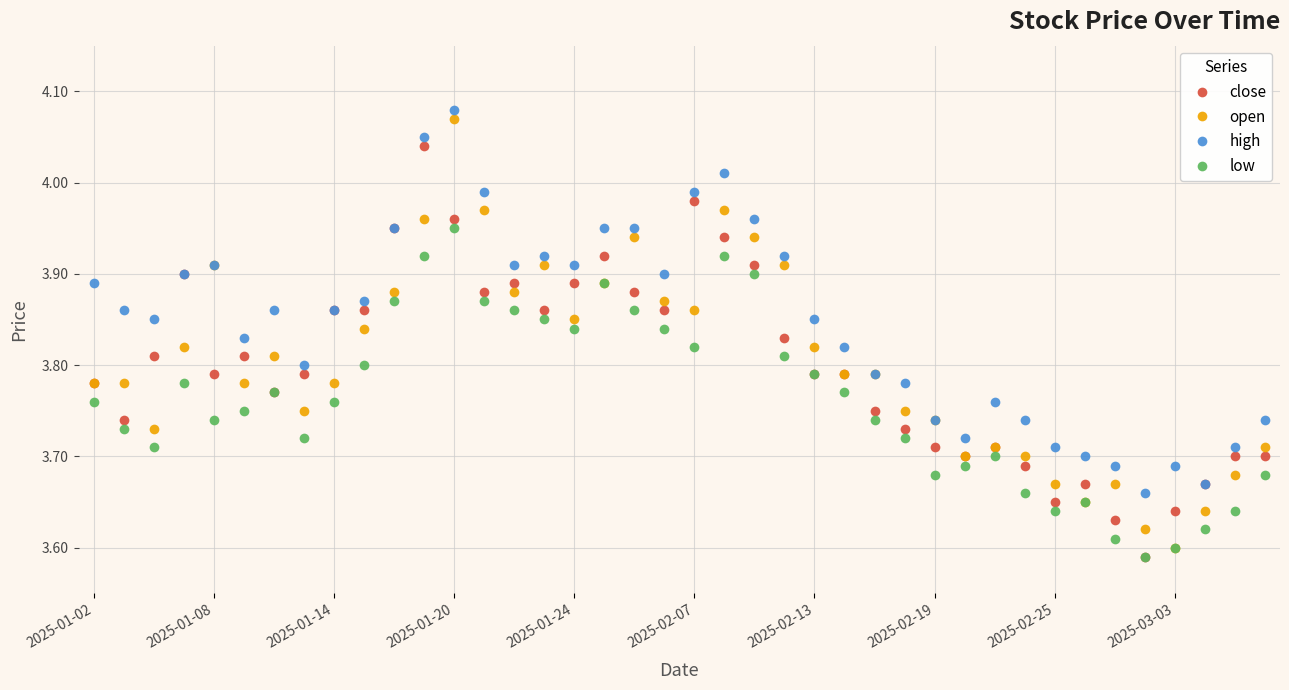

Which series has the widest spread of values?

open